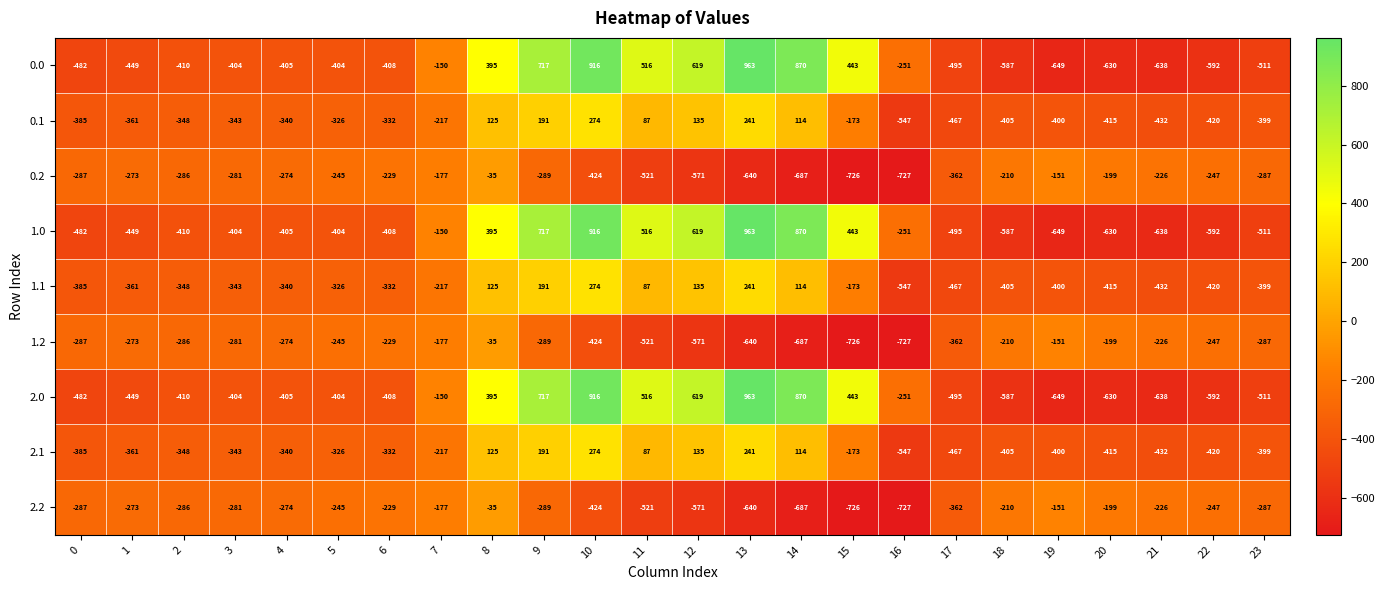

What is the greatest value displayed?

963